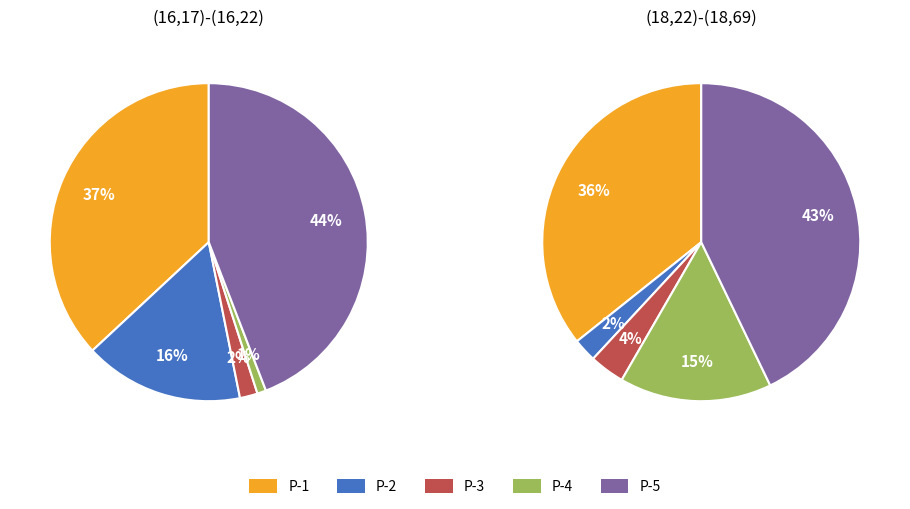

What portion of the pie excludes (18,22)-(18,69)?

57.7%